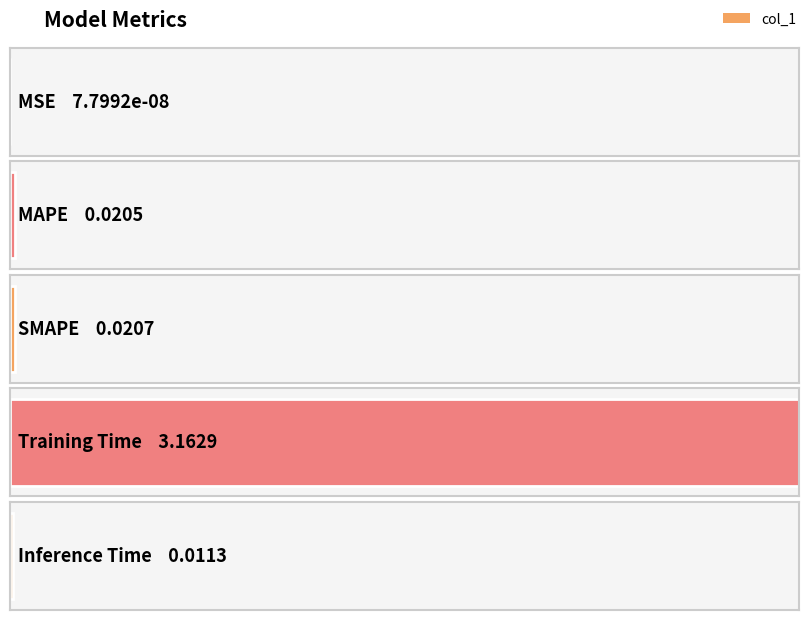

True or false: the data shows 3.2 at Training Time.

True